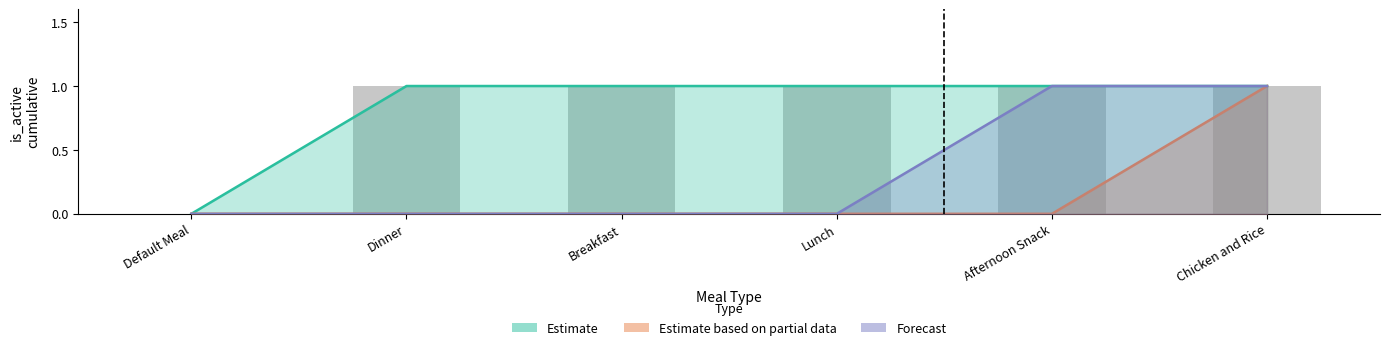

At Chicken and Rice, list the series in order from largest to smallest.

Estimate, Estimate based on partial data, Forecast